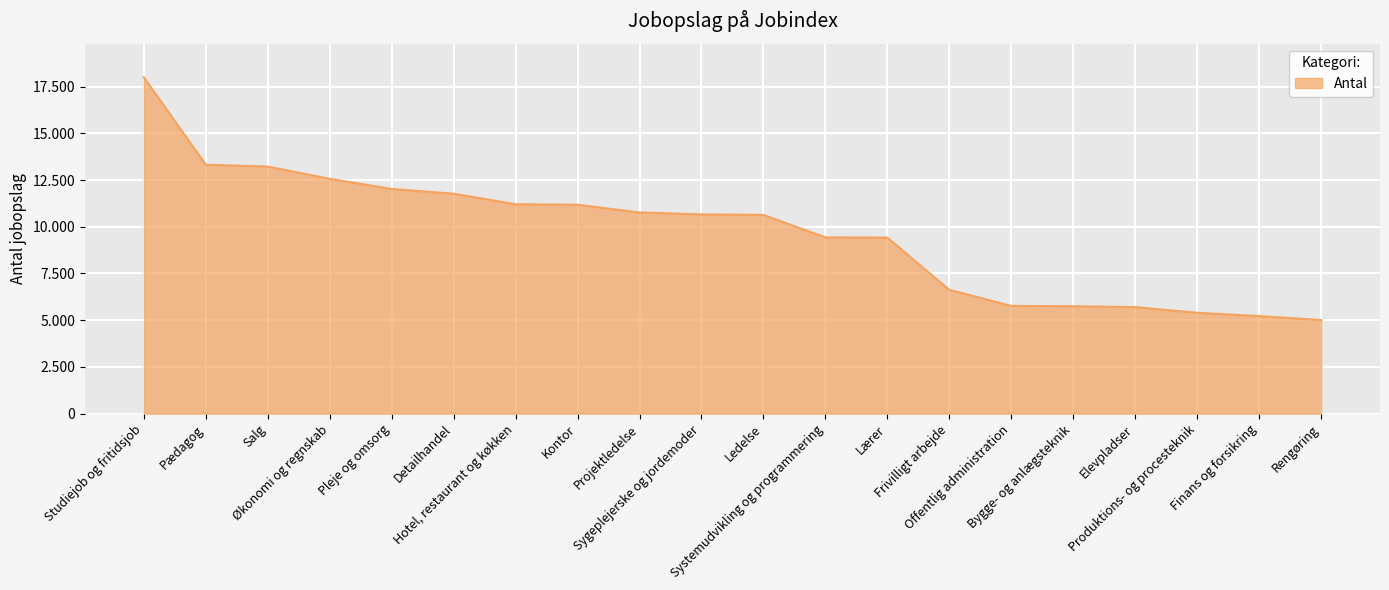

What is the smallest value displayed?

5010